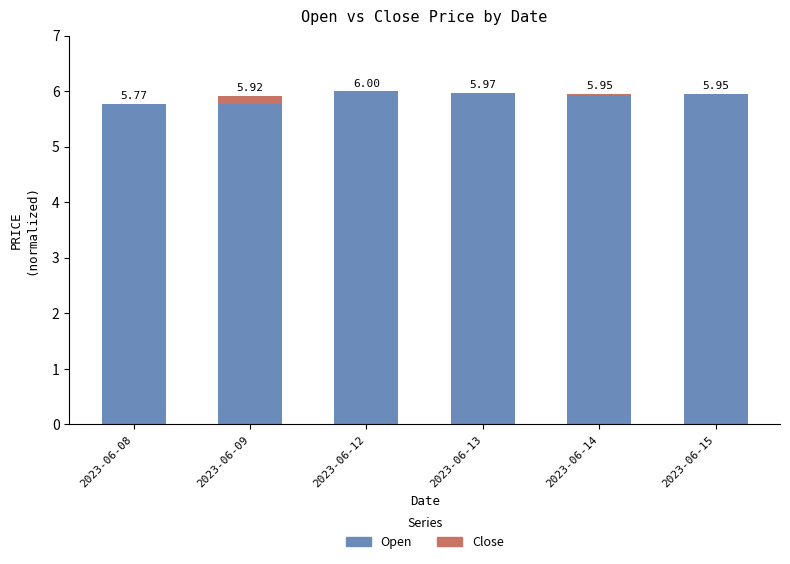

What is the total value across all series at 2023-06-12?

6.0